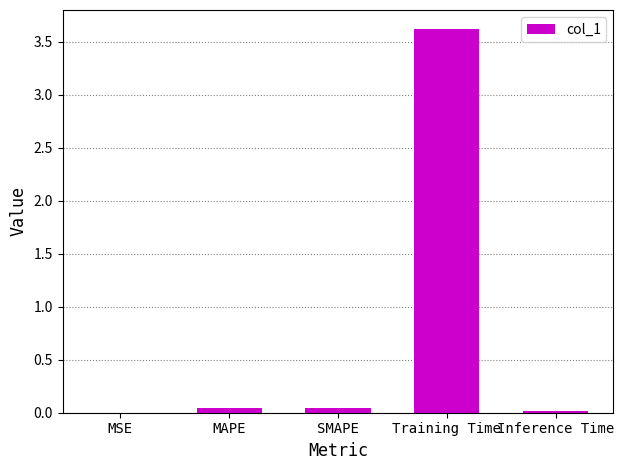

Which category has the highest value across all series?

Training Time